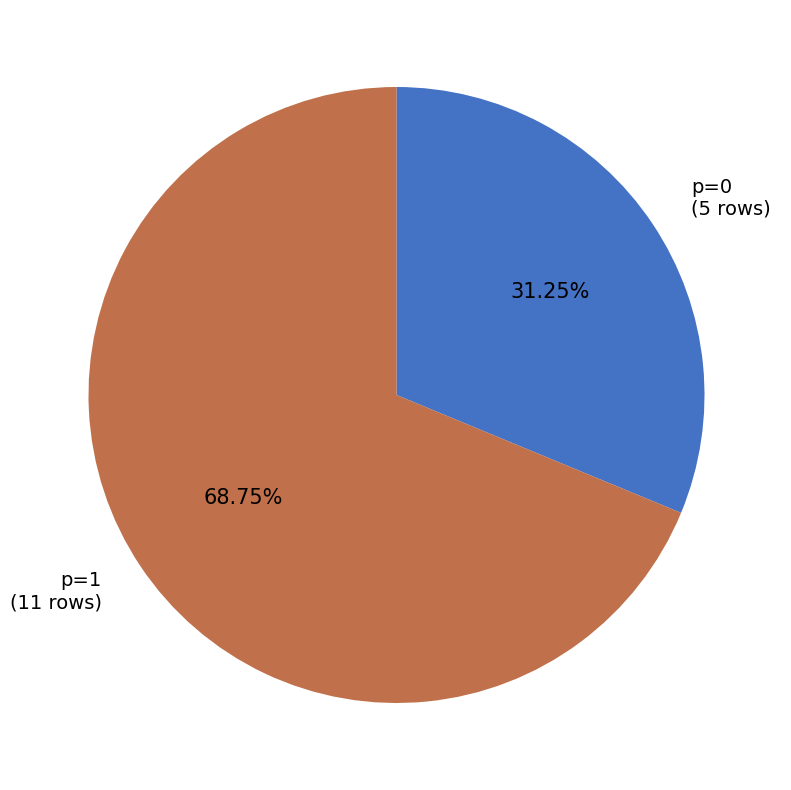

Which has a higher value, p=1 or p=0?

p=1